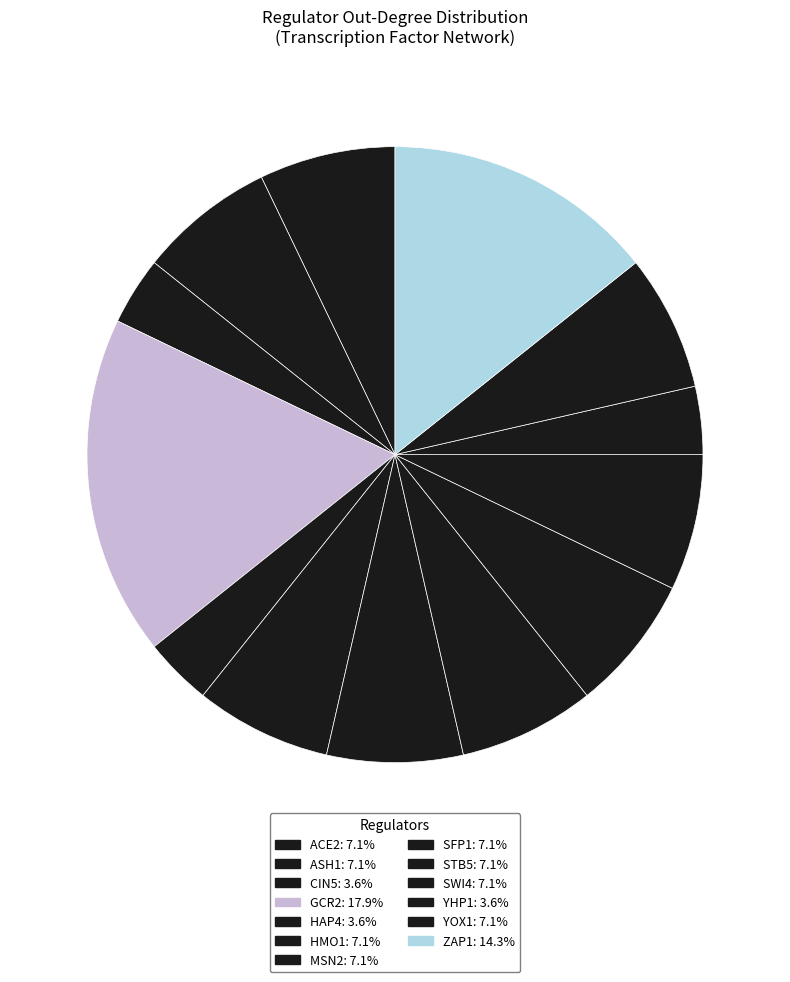

How many slices are in this pie chart?

13